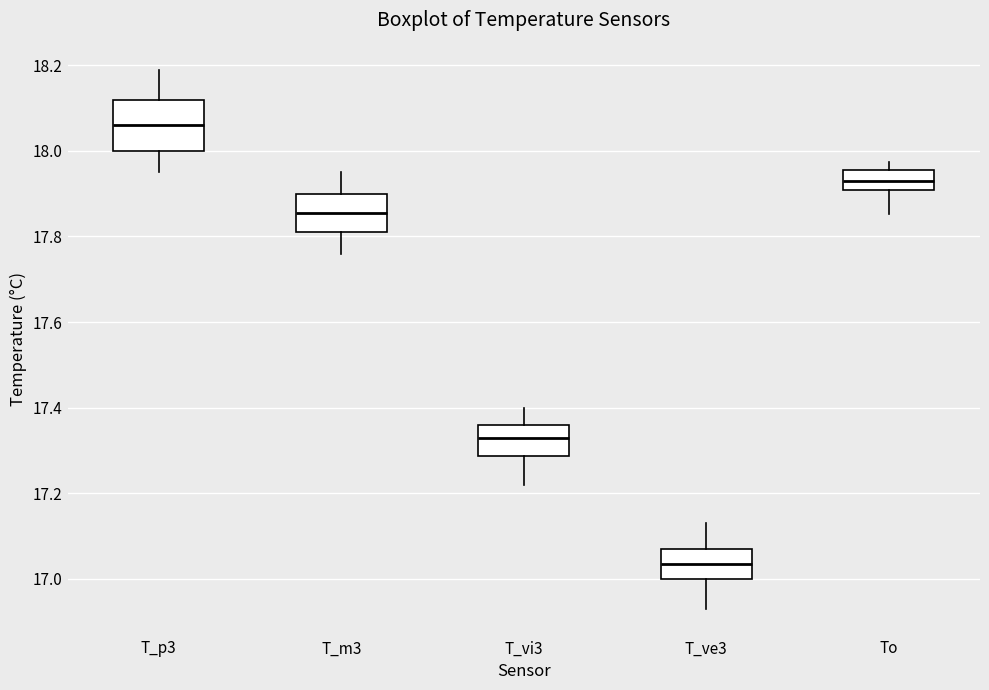

Reading left to right, transcribe this box plot: for each box, give where its median line is, the range the box spans, and where its two whiskers end, as read against the y-axis. The values are not printed on the chart, so give them approximately, as read against the axis.

T_p3: median 18.06, box 18.00 to 18.12, whiskers 17.96 to 18.20
T_m3: median 17.86, box 17.82 to 17.90, whiskers 17.76 to 17.96
T_vi3: median 17.34, box 17.28 to 17.36, whiskers 17.22 to 17.40
T_ve3: median 17.04, box 17.00 to 17.08, whiskers 16.94 to 17.14
To: median 17.94, box 17.90 to 17.96, whiskers 17.86 to 17.98